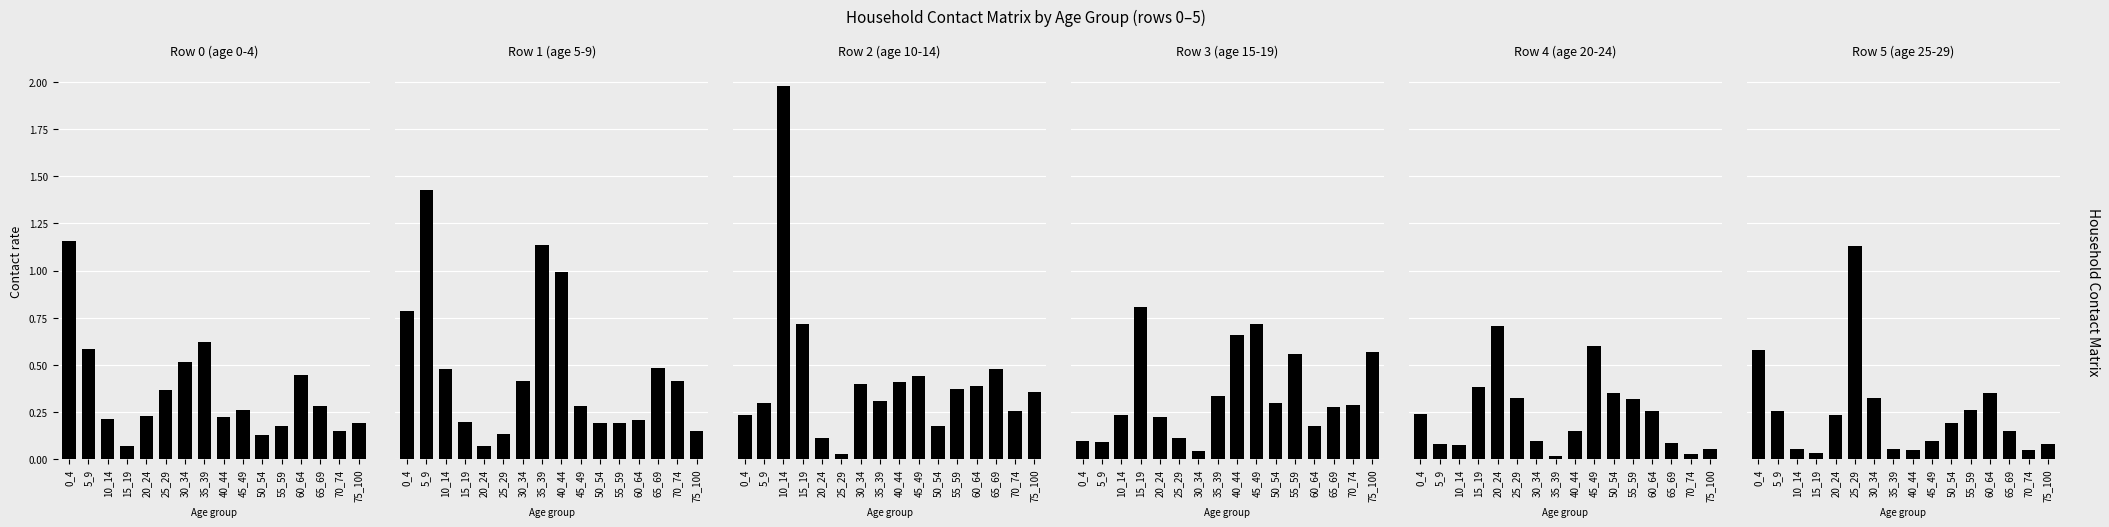

Reading left to right, extract all data points from this chart.

row_0: 0_4=1.2	5_9=0.6	10_14=0.2	15_19=0.1	20_24=0.2	25_29=0.4	30_34=0.5	35_39=0.6	40_44=0.2	45_49=0.3	50_54=0.1	55_59=0.2	60_64=0.4	65_69=0.3	70_74=0.1	75_100=0.2
row_1: 0_4=0.8	5_9=1.4	10_14=0.5	15_19=0.2	20_24=0.1	25_29=0.1	30_34=0.4	35_39=1.1	40_44=1.0	45_49=0.3	50_54=0.2	55_59=0.2	60_64=0.2	65_69=0.5	70_74=0.4	75_100=0.1
row_2: 0_4=0.2	5_9=0.3	10_14=2.0	15_19=0.7	20_24=0.1	25_29=0.0	30_34=0.4	35_39=0.3	40_44=0.4	45_49=0.4	50_54=0.2	55_59=0.4	60_64=0.4	65_69=0.5	70_74=0.3	75_100=0.4
row_3: 0_4=0.1	5_9=0.1	10_14=0.2	15_19=0.8	20_24=0.2	25_29=0.1	30_34=0.0	35_39=0.3	40_44=0.7	45_49=0.7	50_54=0.3	55_59=0.6	60_64=0.2	65_69=0.3	70_74=0.3	75_100=0.6
row_4: 0_4=0.2	5_9=0.1	10_14=0.1	15_19=0.4	20_24=0.7	25_29=0.3	30_34=0.1	35_39=0.0	40_44=0.2	45_49=0.6	50_54=0.4	55_59=0.3	60_64=0.3	65_69=0.1	70_74=0.0	75_100=0.1
row_5: 0_4=0.6	5_9=0.3	10_14=0.1	15_19=0.0	20_24=0.2	25_29=1.1	30_34=0.3	35_39=0.1	40_44=0.0	45_49=0.1	50_54=0.2	55_59=0.3	60_64=0.4	65_69=0.1	70_74=0.1	75_100=0.1